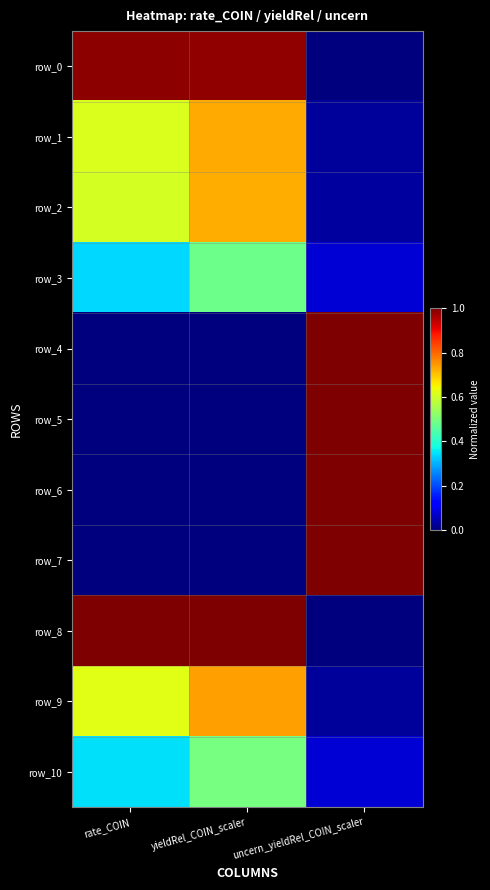

How many data points does each series have?

3